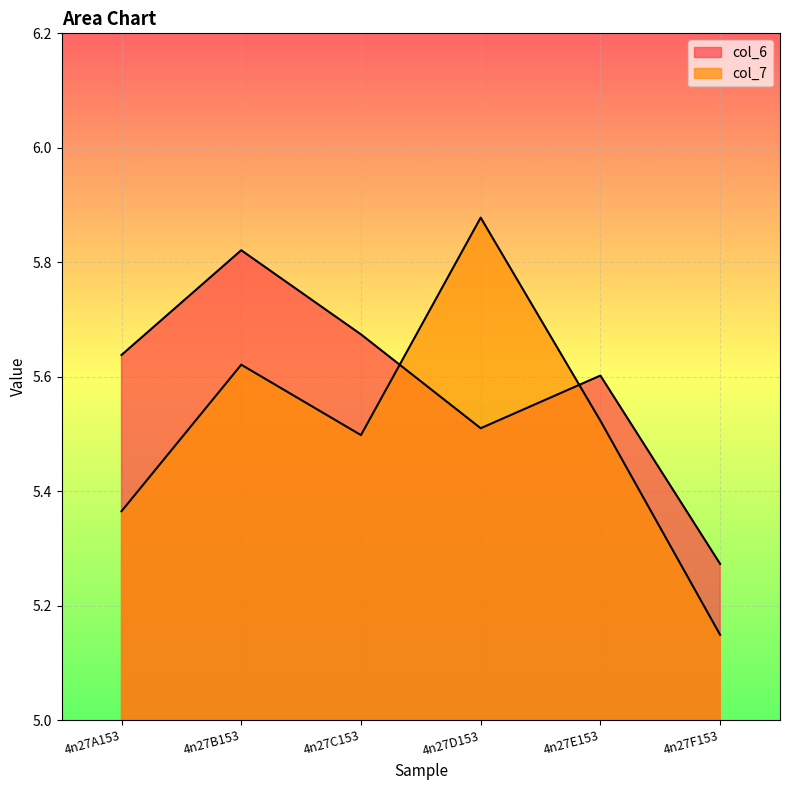

Which series has the largest total across all categories?

col_6